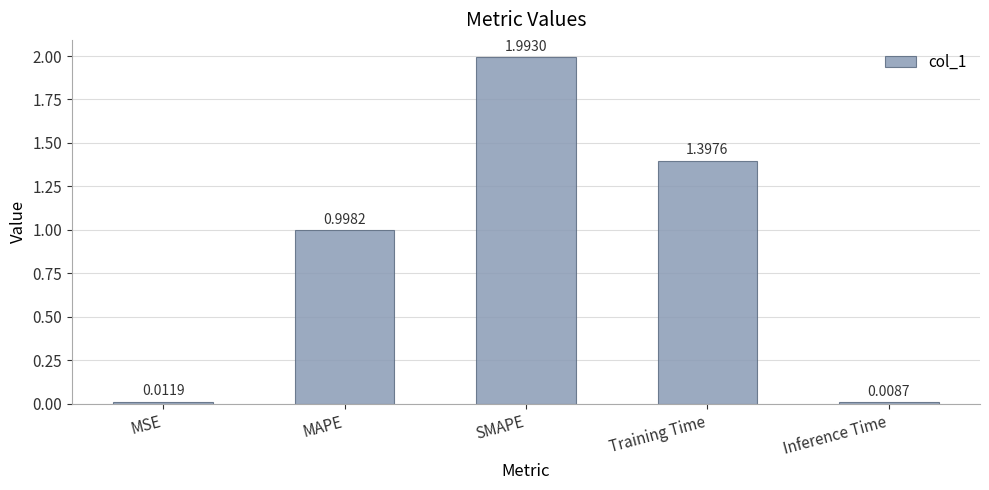

What is the change in value from MSE to MAPE?

+1.0